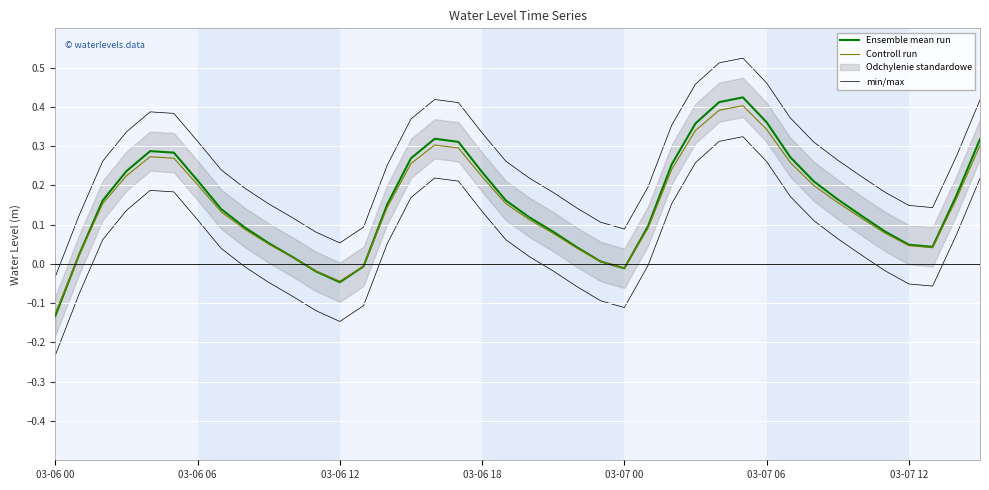

What is the label of the 15th point from the left?

14